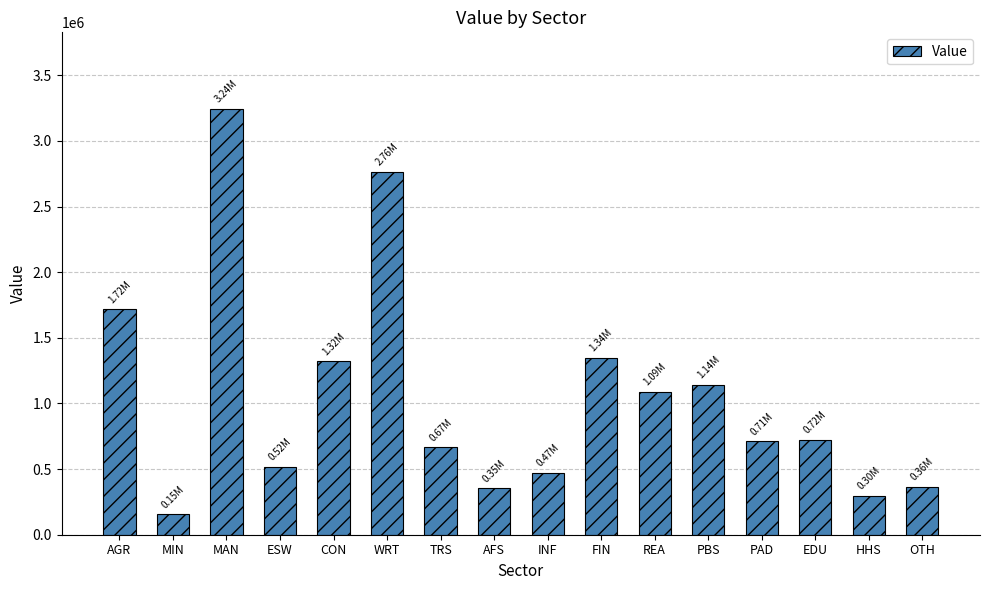

What is the sum of the values at MAN and AGR?

4959166.7